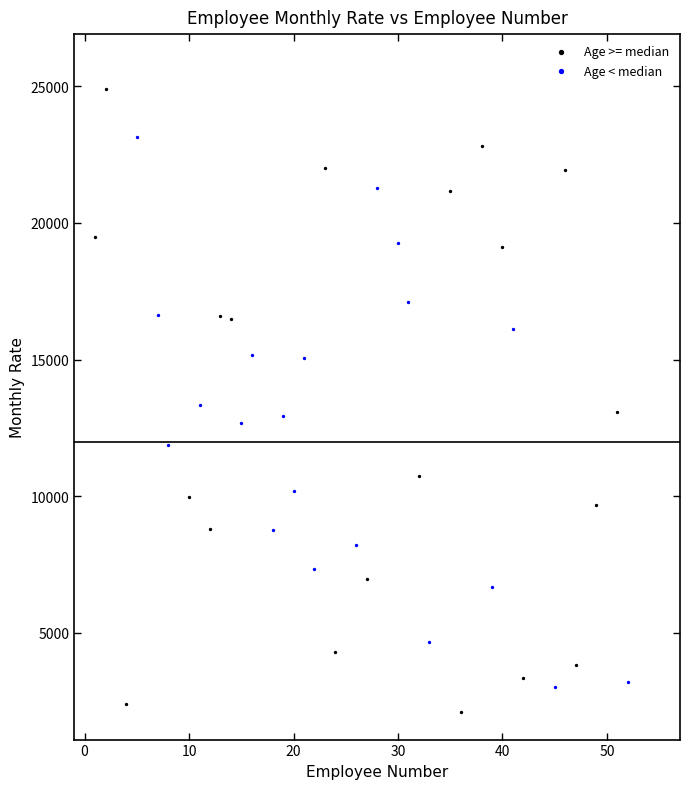

Which series contains the highest Y value?

Age >= median